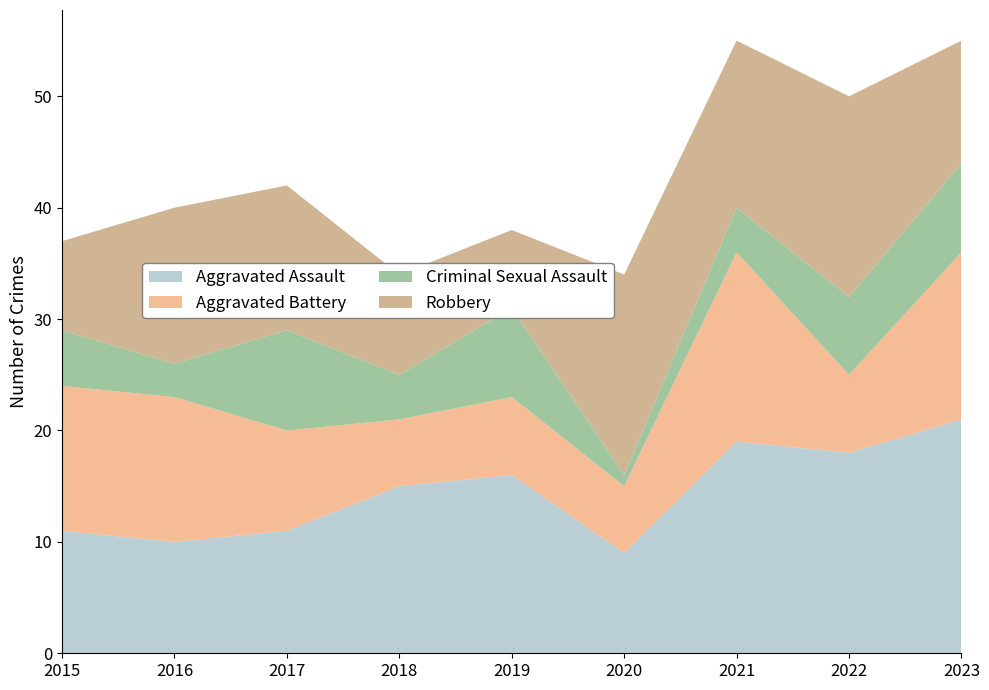

Reading right to left, transcribe all the data shown in this chart.

Aggravated Assault: 2023=21	2022=18	2021=19	2020=9	2019=16	2018=15	2017=11	2016=10	2015=11
Aggravated Battery: 2023=15	2022=7	2021=17	2020=6	2019=7	2018=6	2017=9	2016=13	2015=13
Criminal Sexual Assault: 2023=8	2022=7	2021=4	2020=1	2019=8	2018=4	2017=9	2016=3	2015=5
Robbery: 2023=11	2022=18	2021=15	2020=18	2019=7	2018=9	2017=13	2016=14	2015=8